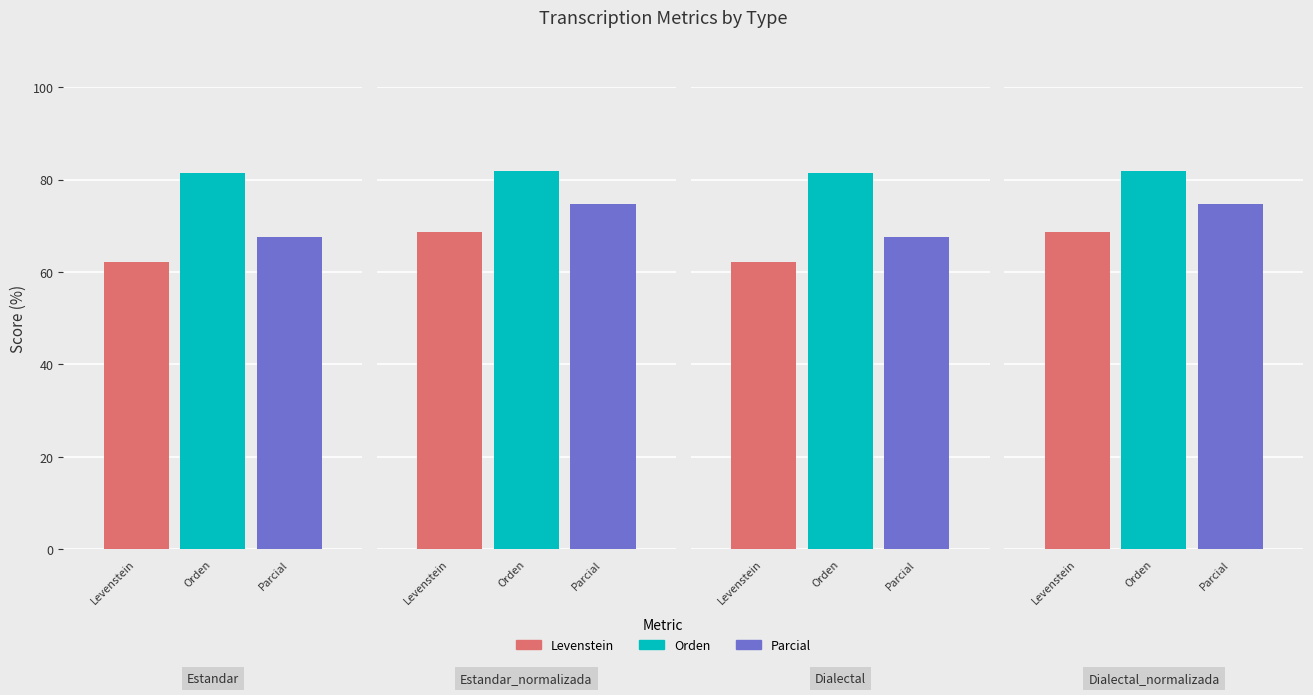

The Orden series shows 81.4 at Dialectal. True or false?

True